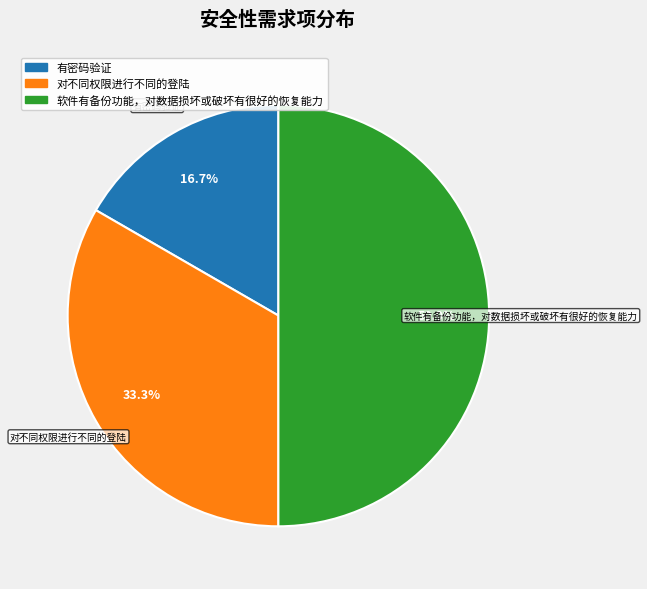

Is 有密码验证 the majority of the pie?

No